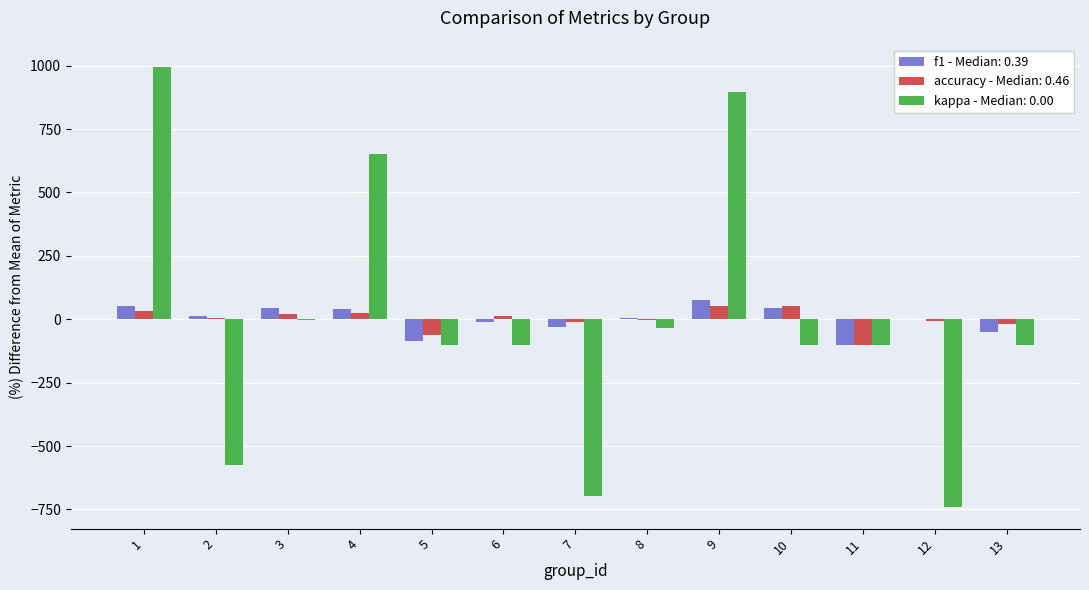

Is the value of f1 - Median: 0.39 at 6 greater than the value of kappa - Median: 0.00 at 10?

Yes